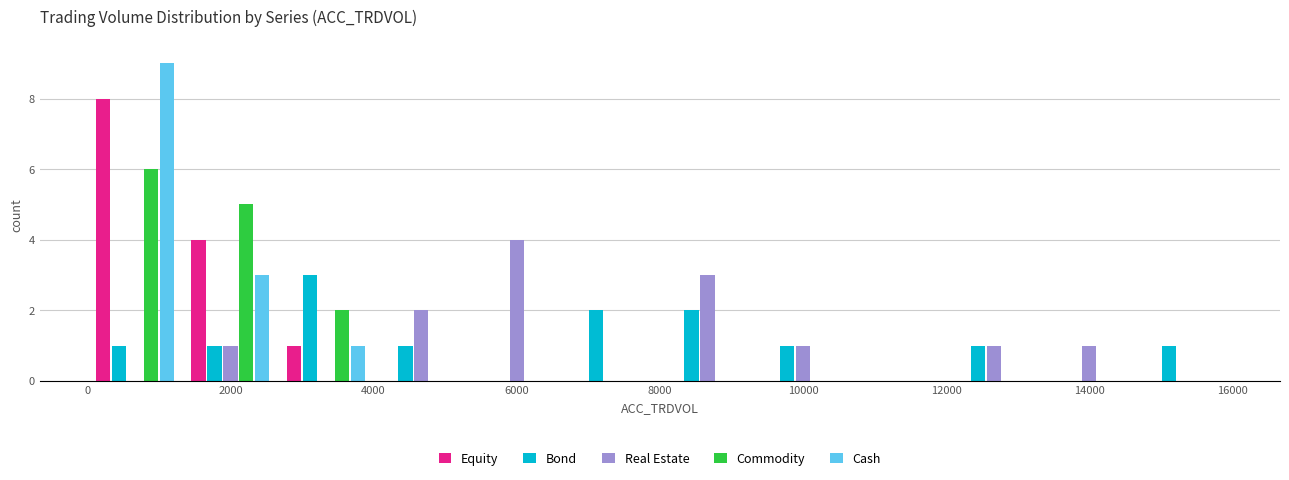

Reading left to right, list every range on the x-axis with the height of the bar of each series over it. Neither the bar edges nor the heights are printed on the chart, so give them approximately, as read against the axes.

0 to 1400: Equity=8	Bond=1	Real Estate=0	Commodity=6	Cash=9
1400 to 2600: Equity=4	Bond=1	Real Estate=1	Commodity=5	Cash=3
2600 to 4000: Equity=1	Bond=3	Real Estate=0	Commodity=2	Cash=1
4000 to 5400: Equity=0	Bond=1	Real Estate=2	Commodity=0	Cash=0
5400 to 6600: Equity=0	Bond=0	Real Estate=4	Commodity=0	Cash=0
6600 to 8000: Equity=0	Bond=2	Real Estate=0	Commodity=0	Cash=0
8000 to 9400: Equity=0	Bond=2	Real Estate=3	Commodity=0	Cash=0
9400 to 10600: Equity=0	Bond=1	Real Estate=1	Commodity=0	Cash=0
10600 to 12000: Equity=0	Bond=0	Real Estate=0	Commodity=0	Cash=0
12000 to 13400: Equity=0	Bond=1	Real Estate=1	Commodity=0	Cash=0
13400 to 14600: Equity=0	Bond=0	Real Estate=1	Commodity=0	Cash=0
14600 to 16000: Equity=0	Bond=1	Real Estate=0	Commodity=0	Cash=0